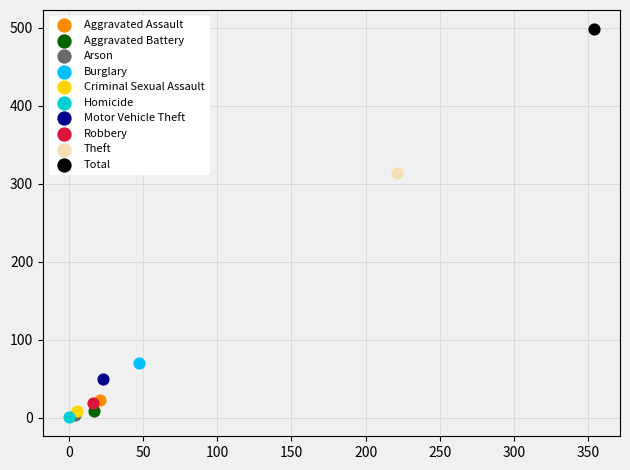

What are all the series names shown in the legend?

Aggravated Assault, Aggravated Battery, Arson, Burglary, Criminal Sexual Assault, Homicide, Motor Vehicle Theft, Robbery, Theft, Total